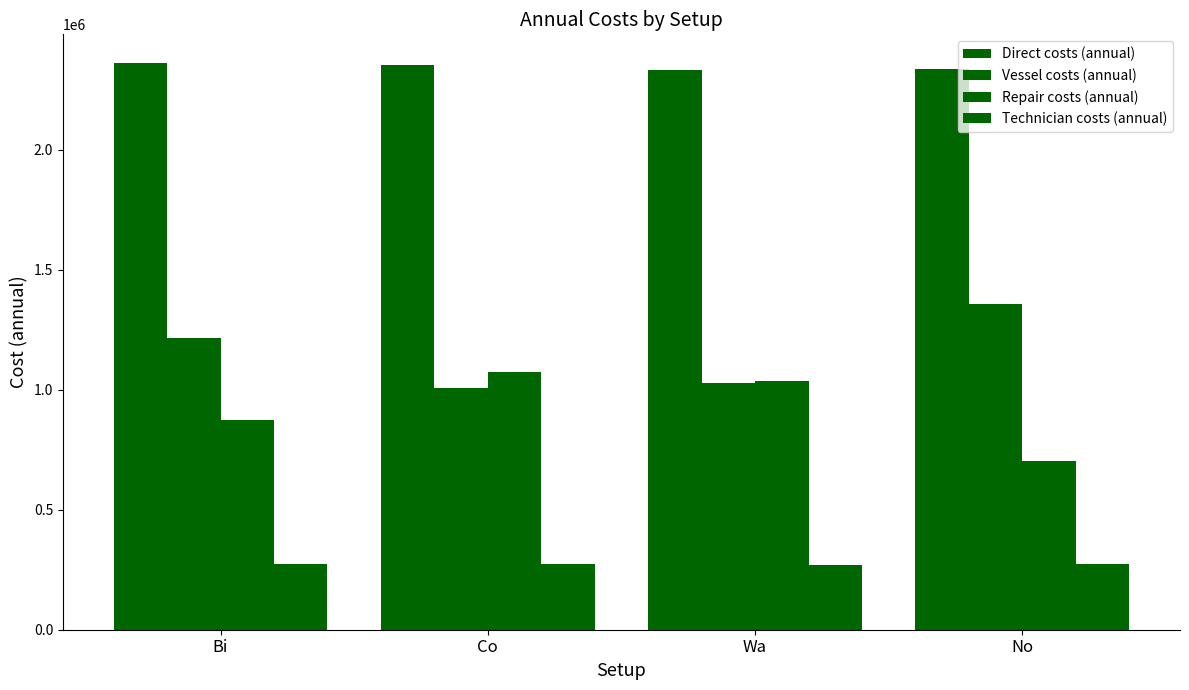

Is the value of Technician costs (annual) at Co greater than the value of Vessel costs (annual) at Wa?

No